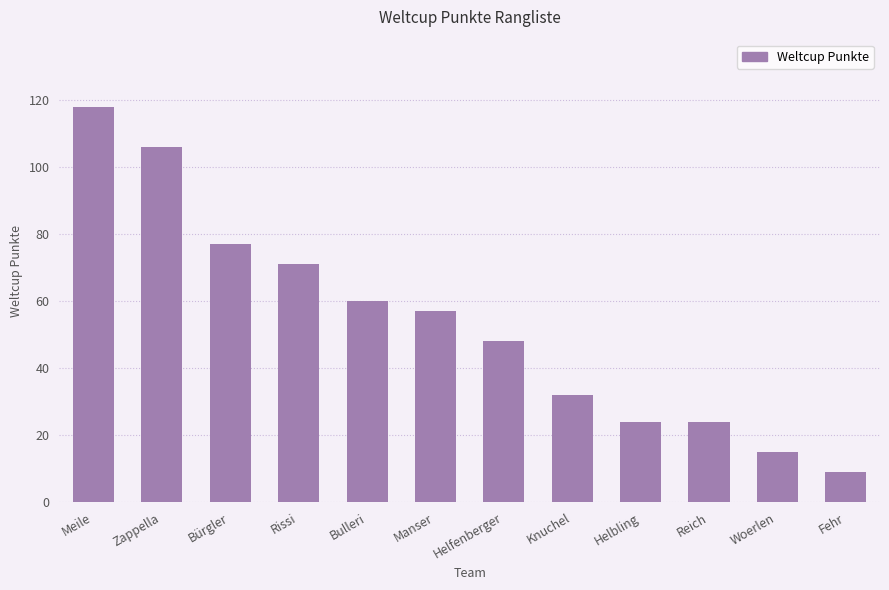

Is it true that the value at Manser is 57?

True